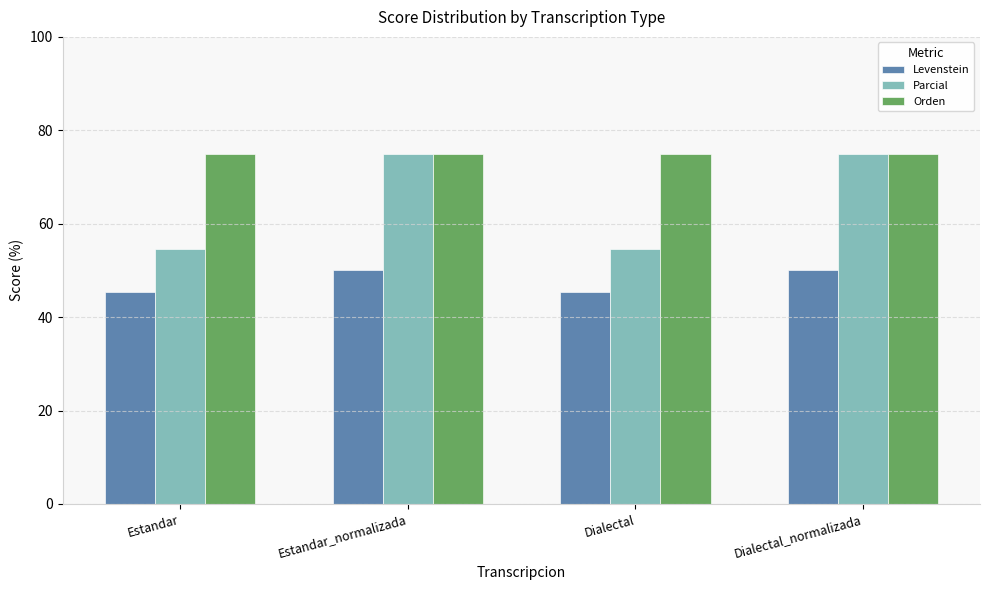

How many groups of bars are there?

4